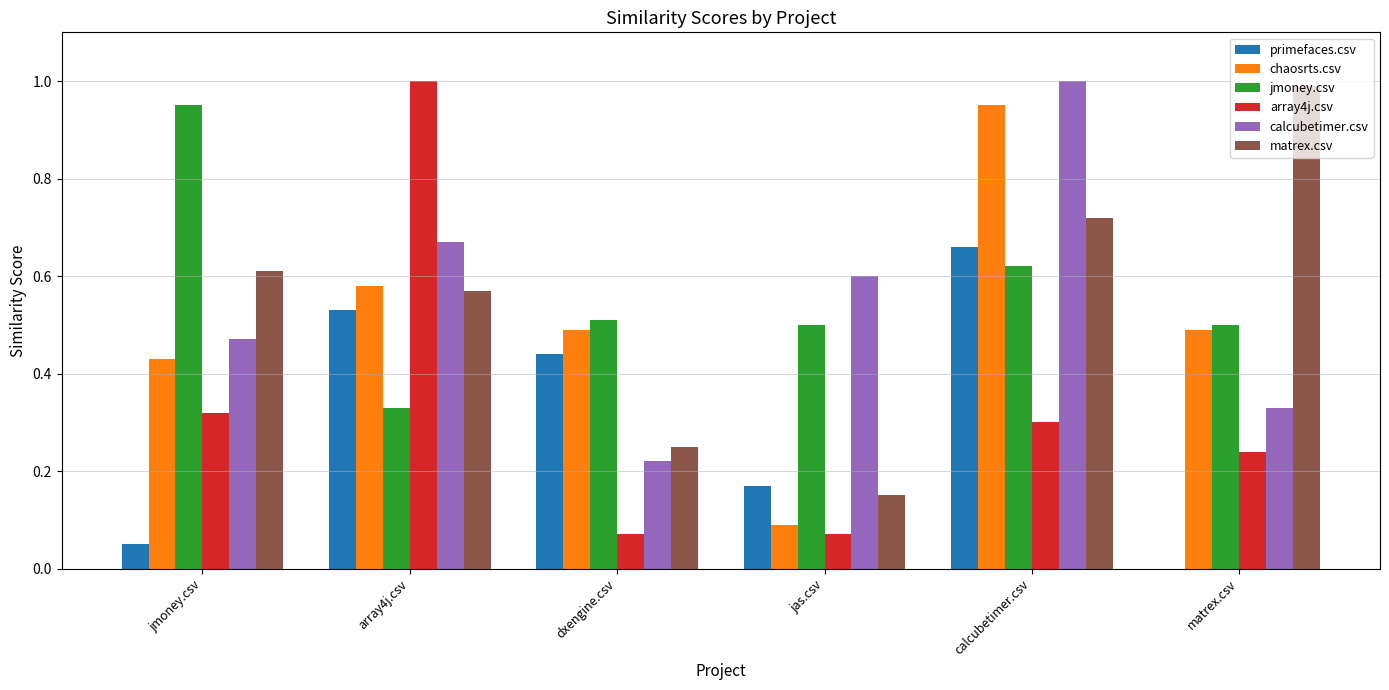

What is the sum of all chaosrts.csv values?

3.0